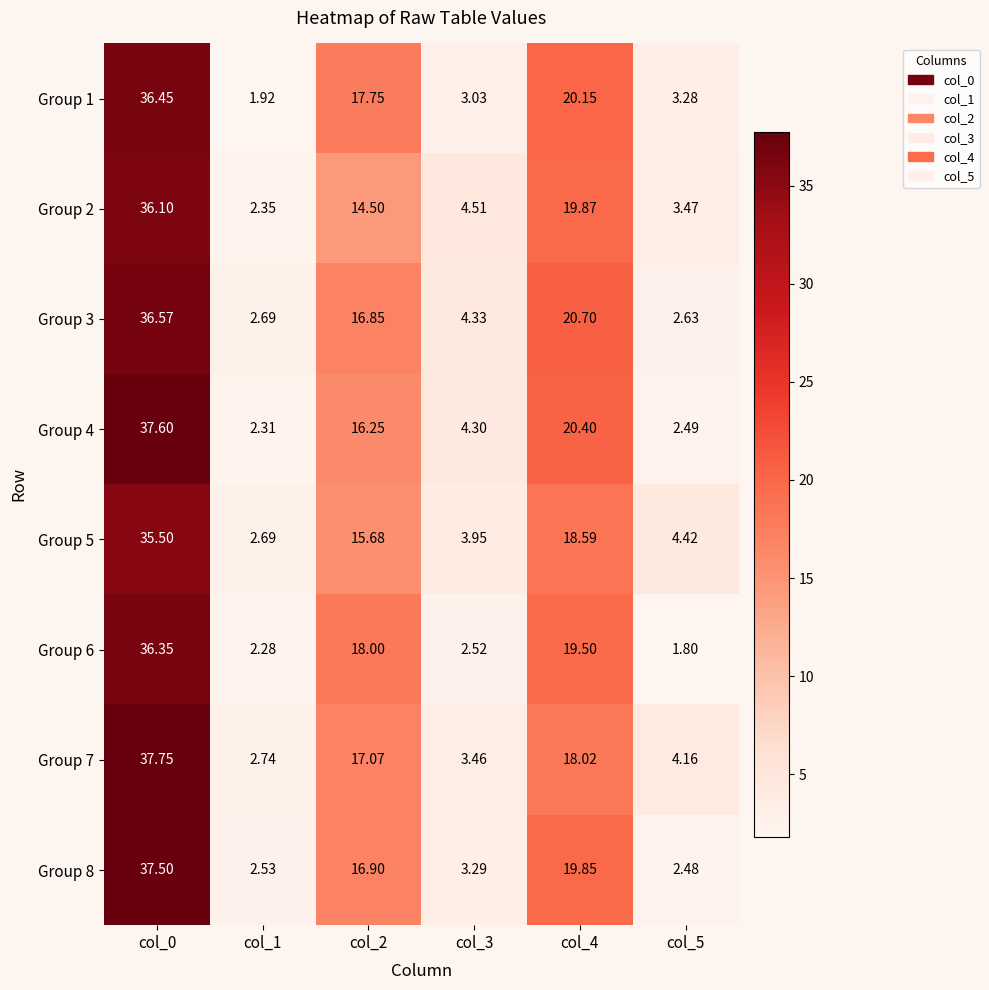

How many data points in Group 7 are less than 17?

3